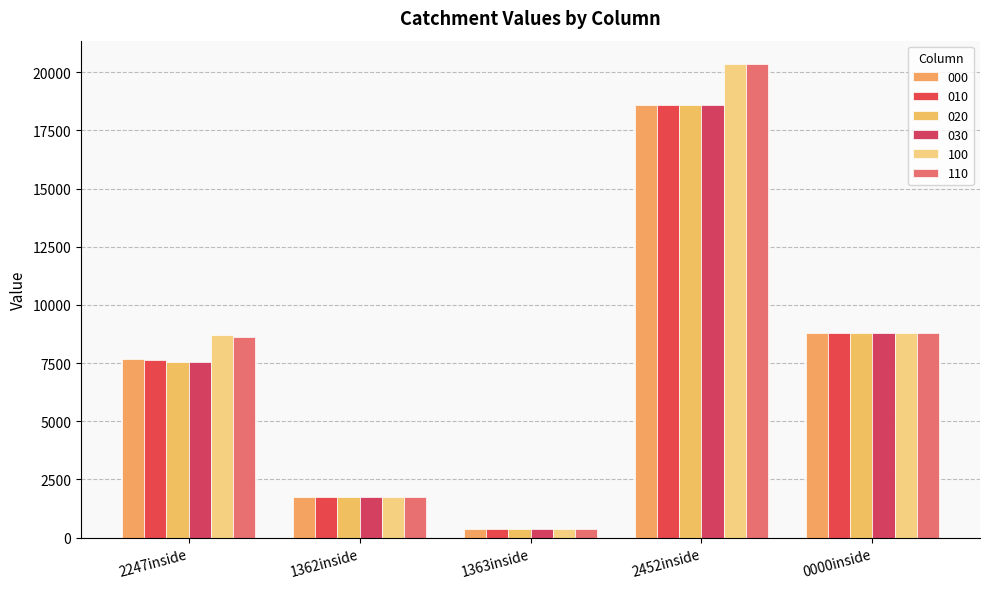

What is the label of the 4th bar from the left?

2452inside